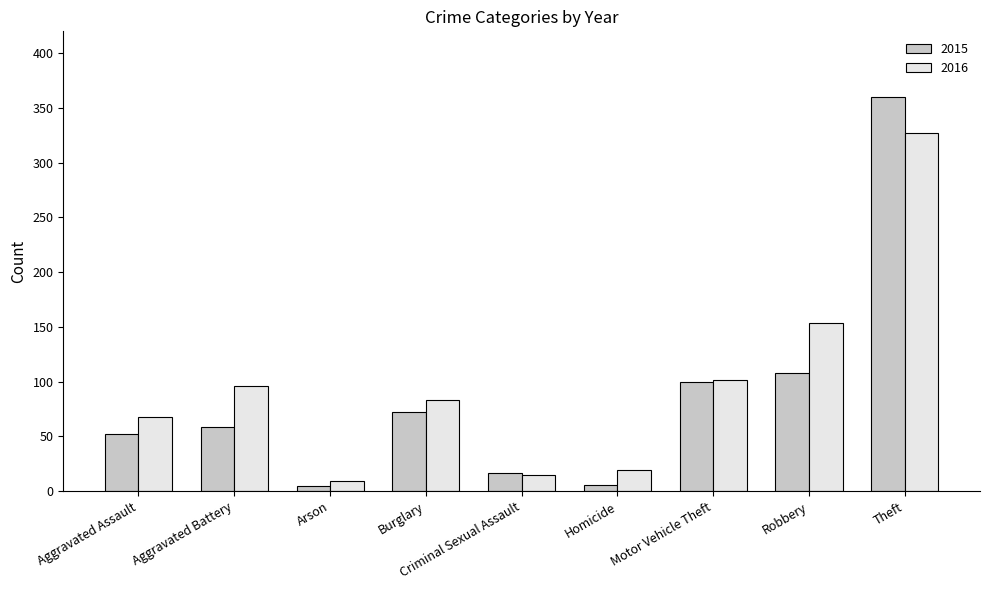

What is the total value across all series at Motor Vehicle Theft?

202